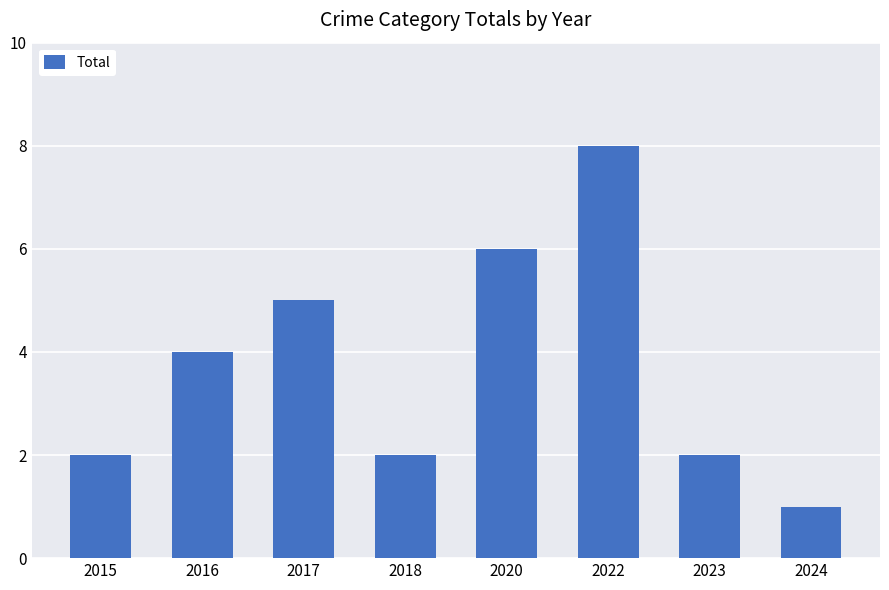

How many categories are shown in the chart?

8